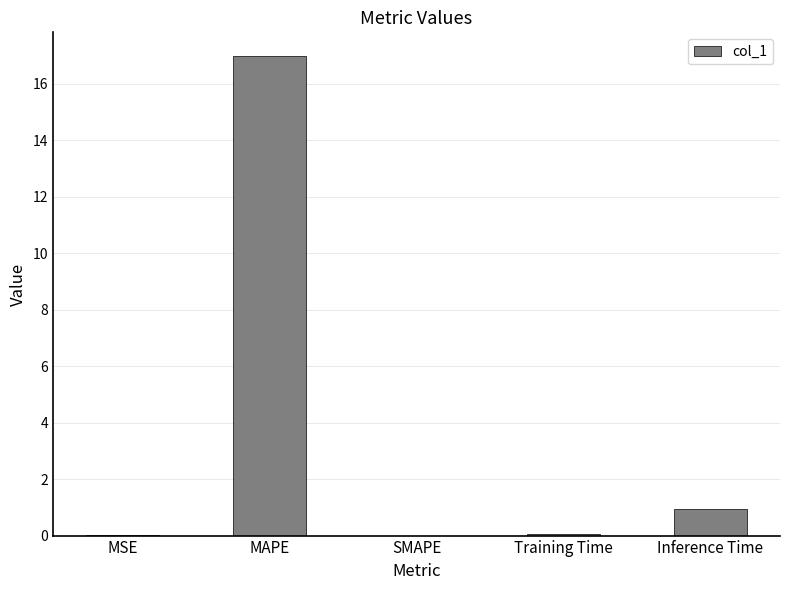

At which label is the value closest to 8?

Inference Time